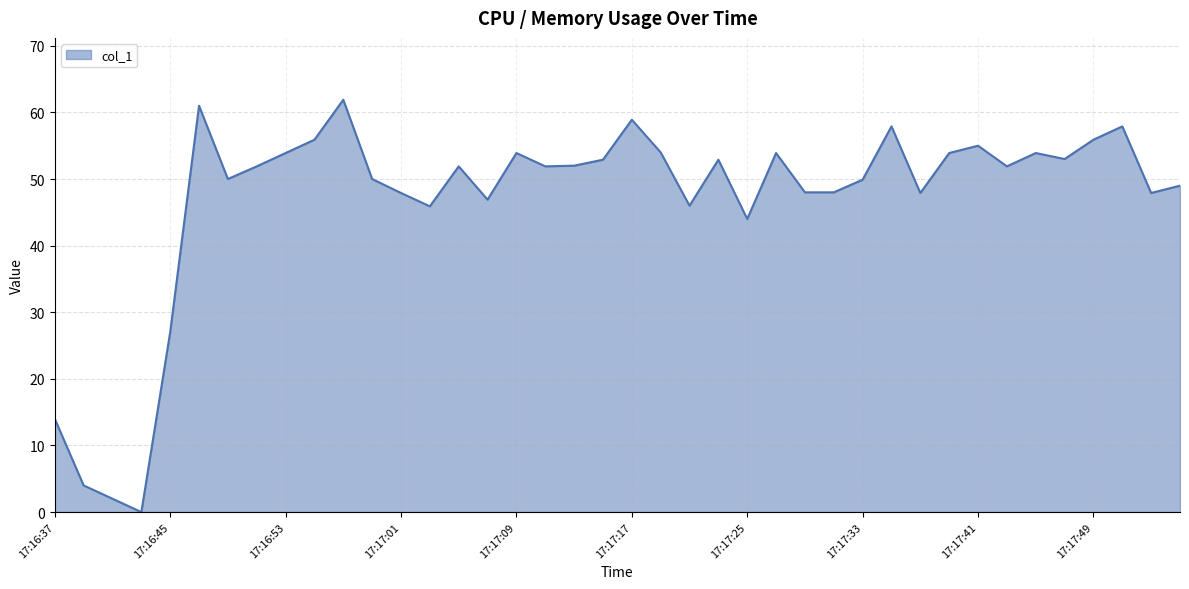

What is the greatest value displayed?

61.9